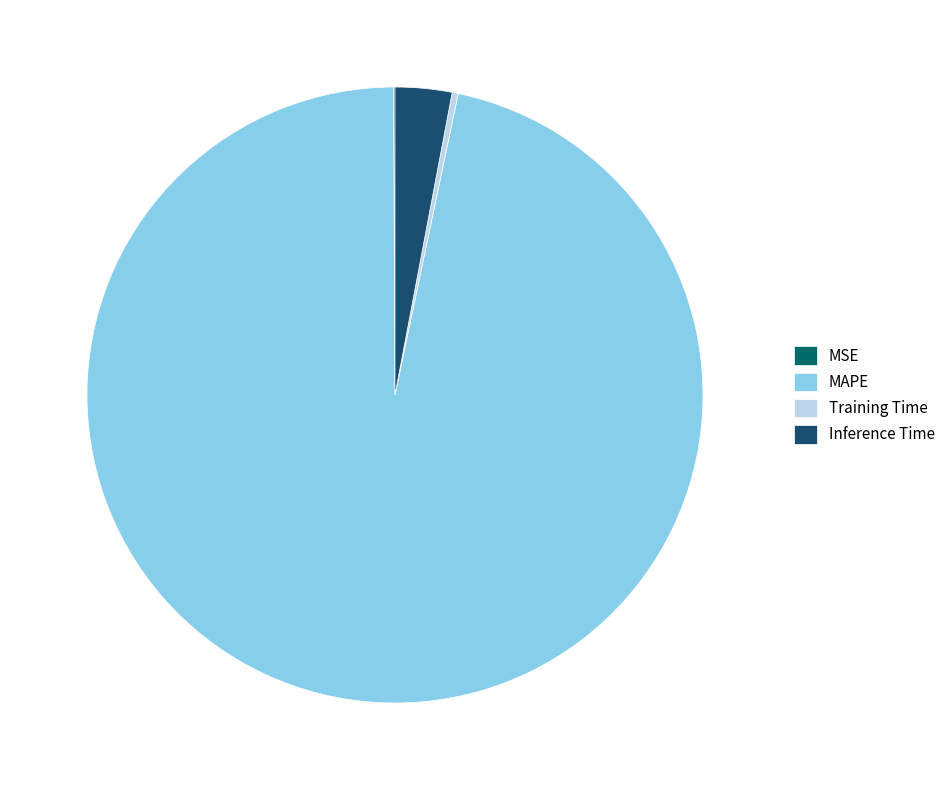

To the nearest percent, what percentage of the pie is Inference Time?

3%